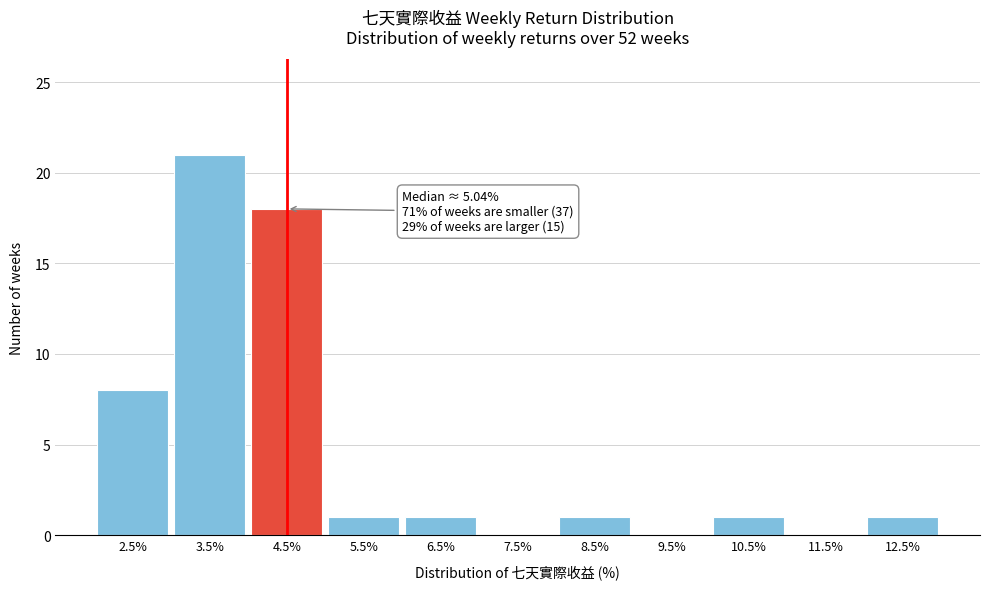

Reading left to right, what are all the values shown in this chart?

2.5%=8	3.5%=21	4.5%=18	5.5%=1	6.5%=1	7.5%=0	8.5%=1	9.5%=0	10.5%=1	11.5%=0	12.5%=1